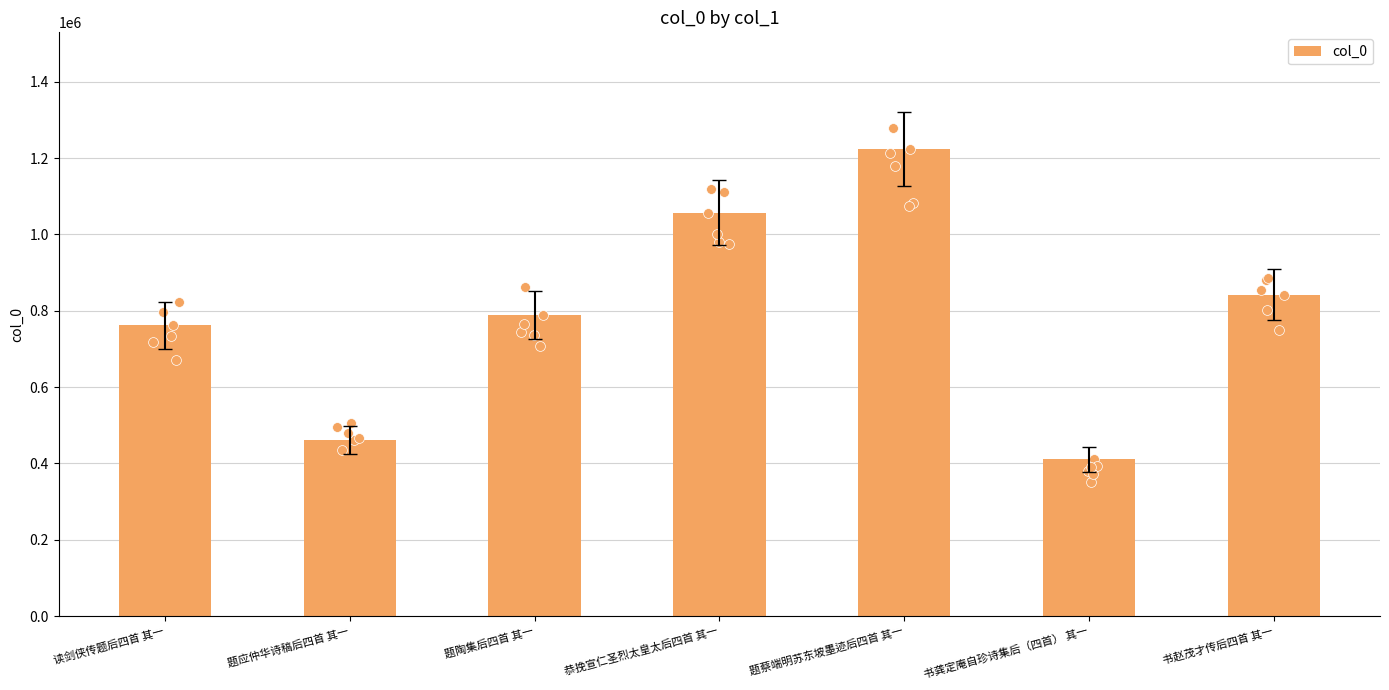

Between 题应仲华诗稿后四首 其一 and 书赵茂才传后四首 其一, which is larger?

书赵茂才传后四首 其一